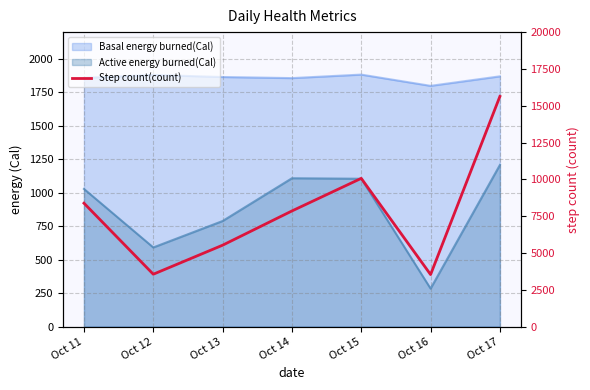

The value at Oct 16 is 4898.0. True or false?

False